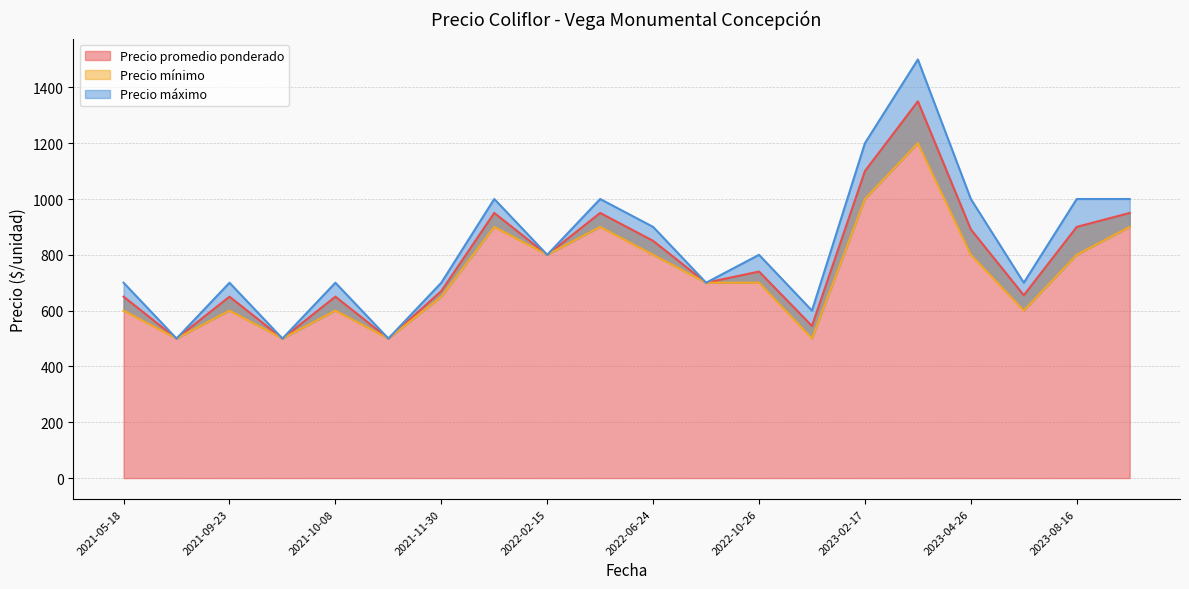

Which series has the largest total across all categories?

Precio máximo